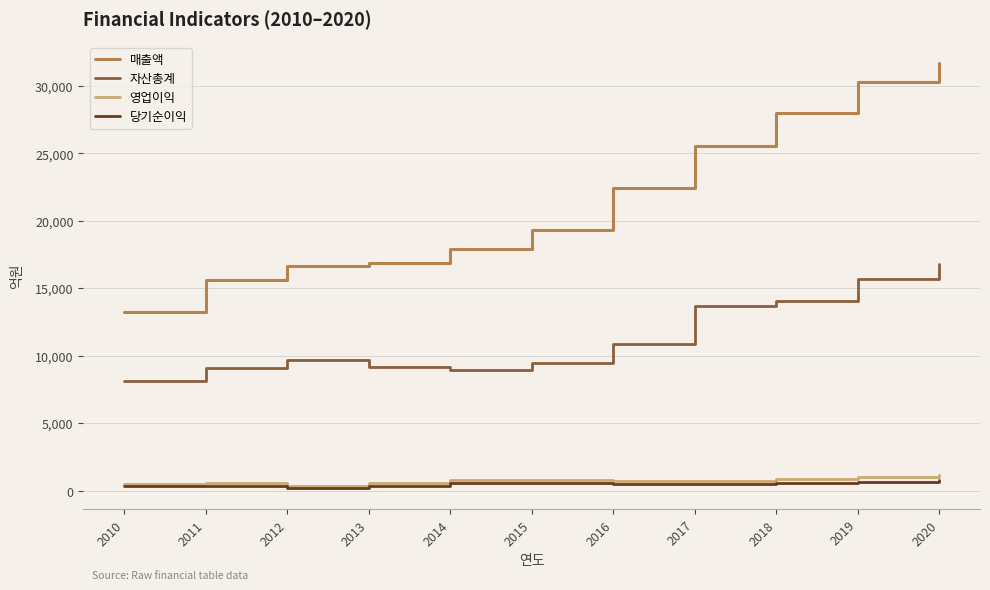

What is the average value of the 자산총계 series?

11425.5